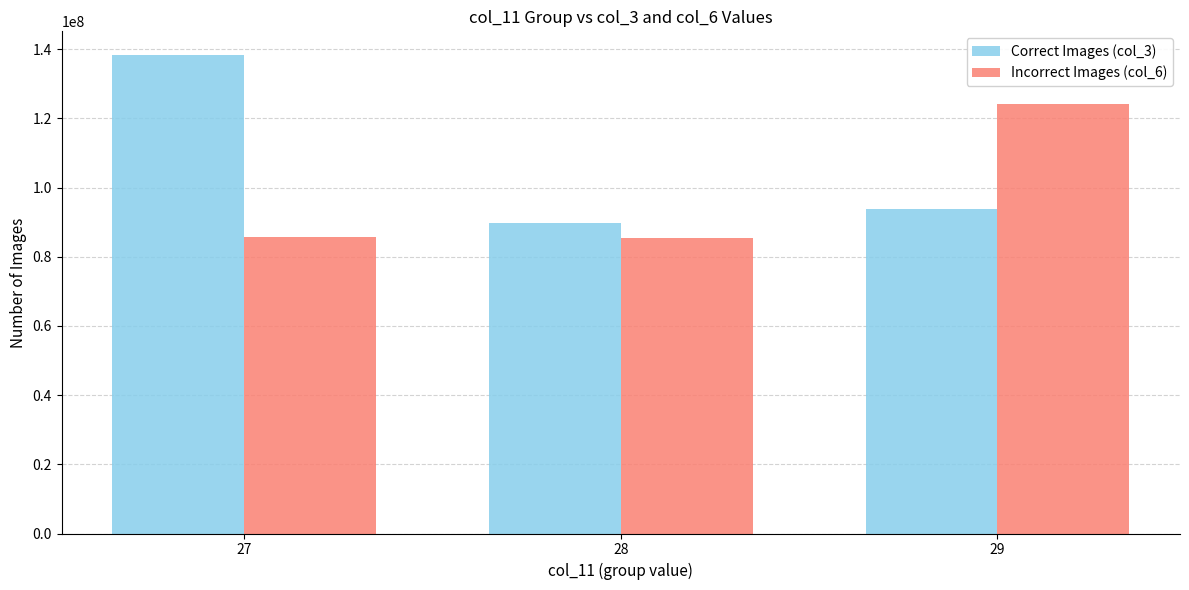

What is the spread (max minus min) of values at 27?

52465694.6